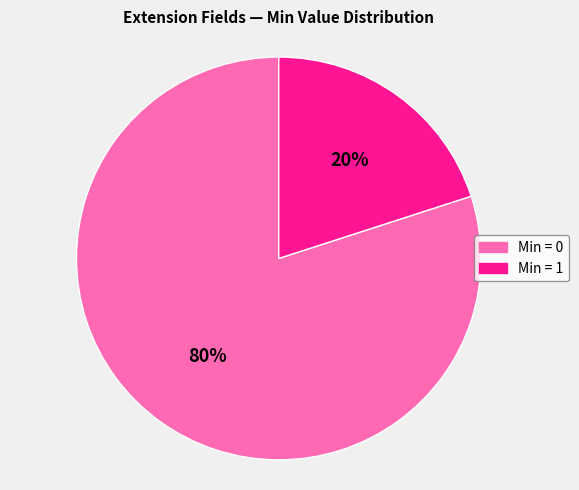

Count the number of slices in the pie.

2